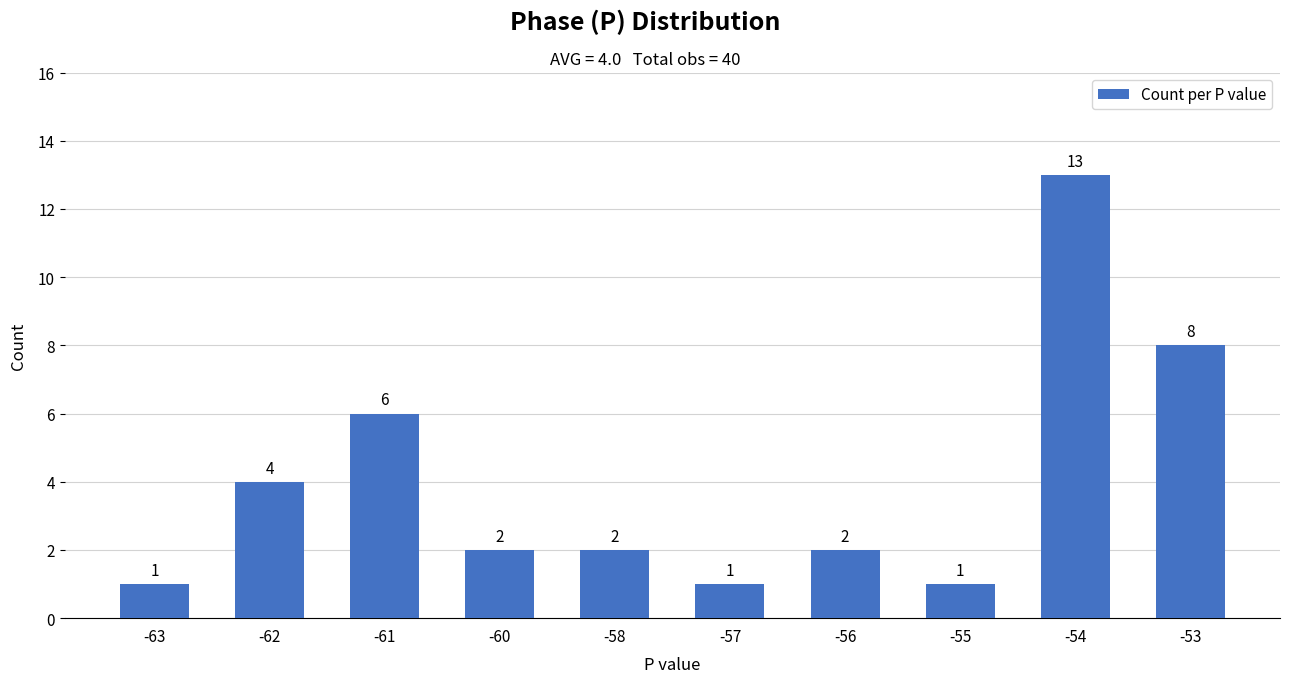

What is the difference between the values at -58 and -61?

4